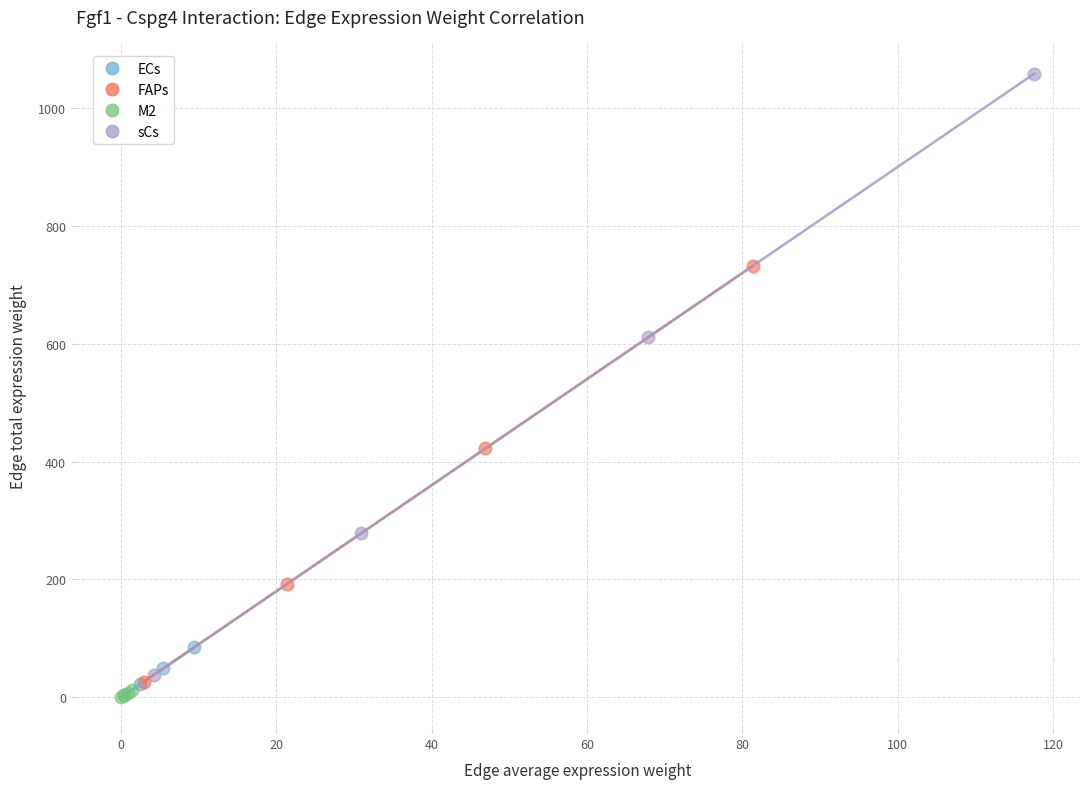

Which series contains the highest Y value?

sCs